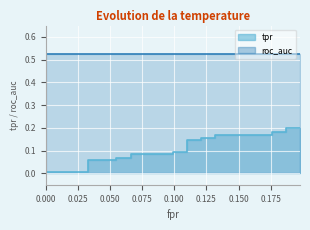

The value at 0.1098901098901099 is 0.0. True or false?

False